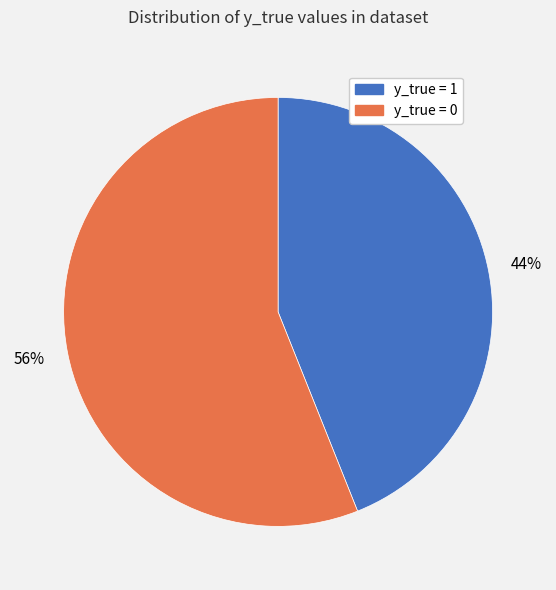

Rank the categories by value from highest to lowest.

y_true = 0, y_true = 1